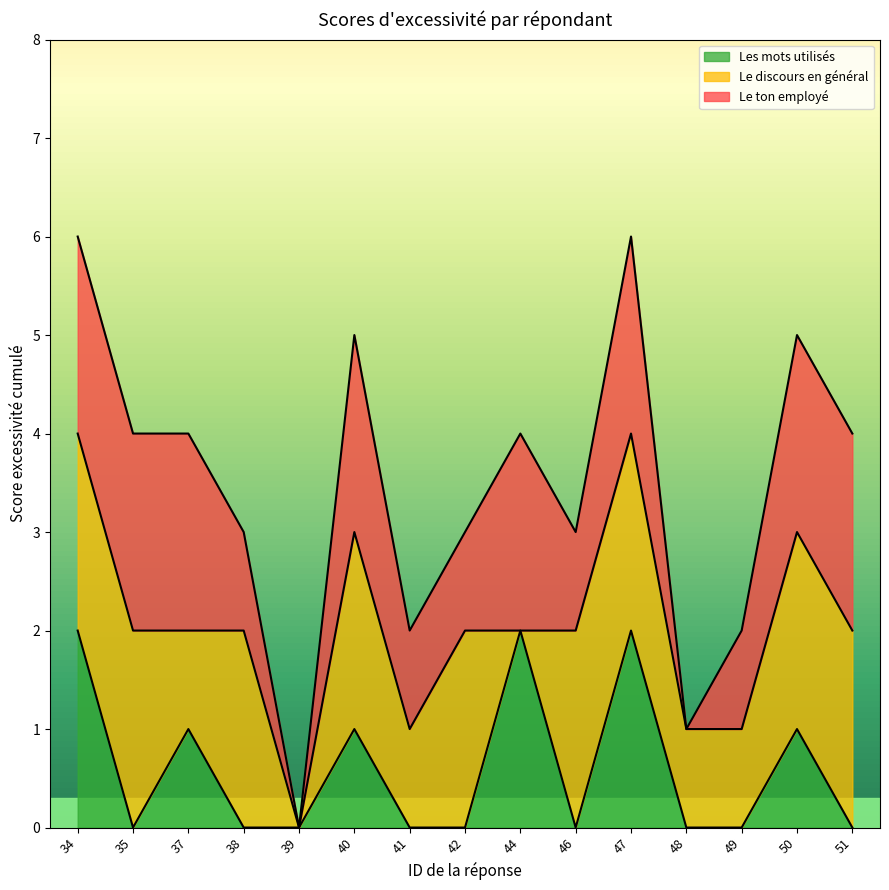

True or false: Bac+3 and Bac+2 intersect in this chart.

False